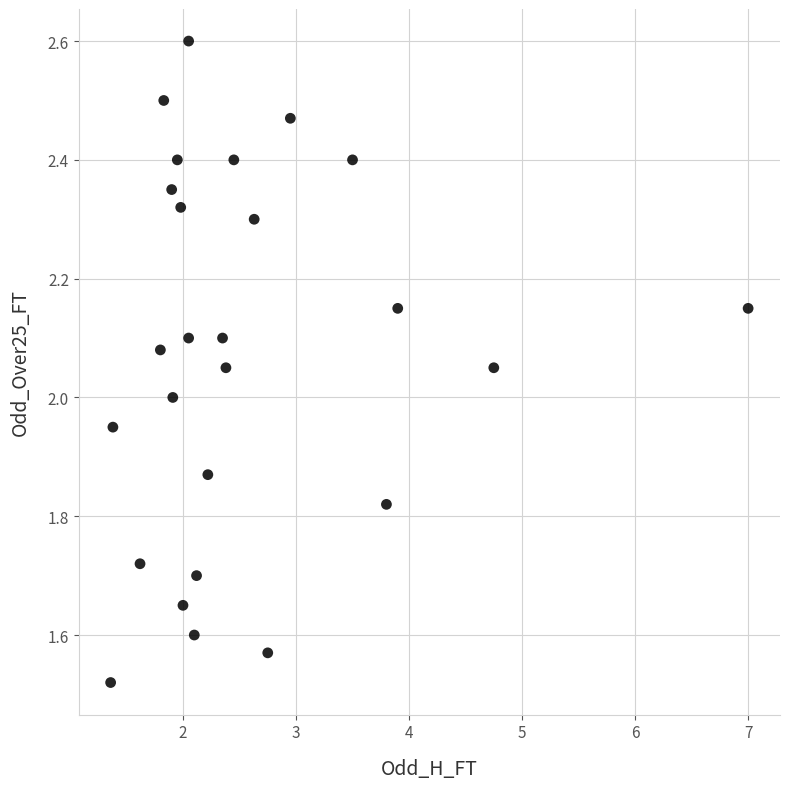

What is the range of Y values (max minus min)?

1.1